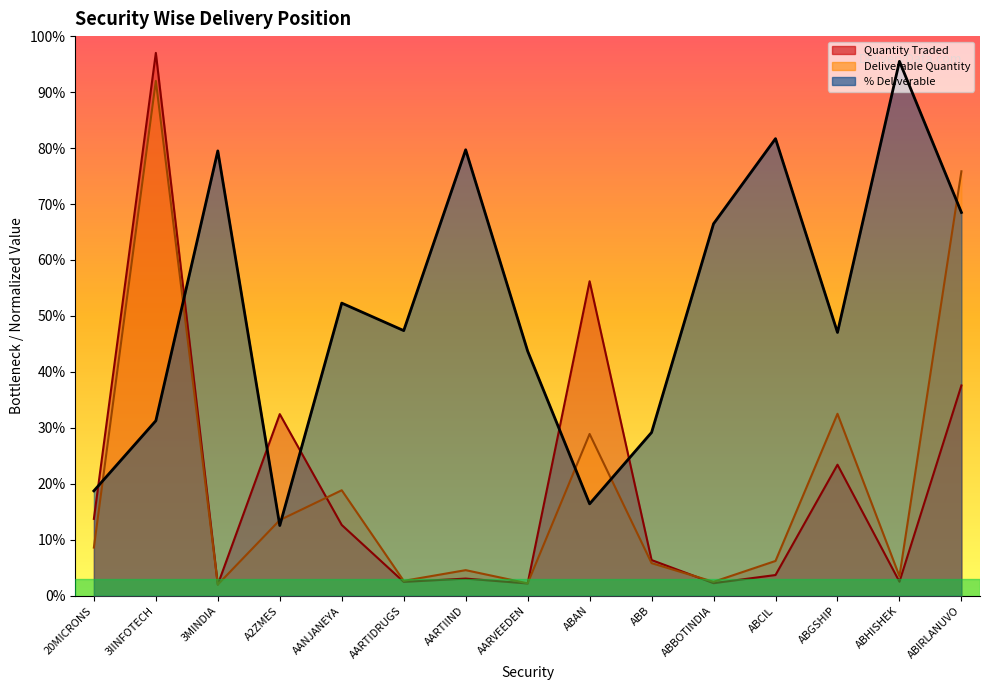

Which series changed the most between 3IINFOTECH and A2ZMES?

Deliverable Quantity